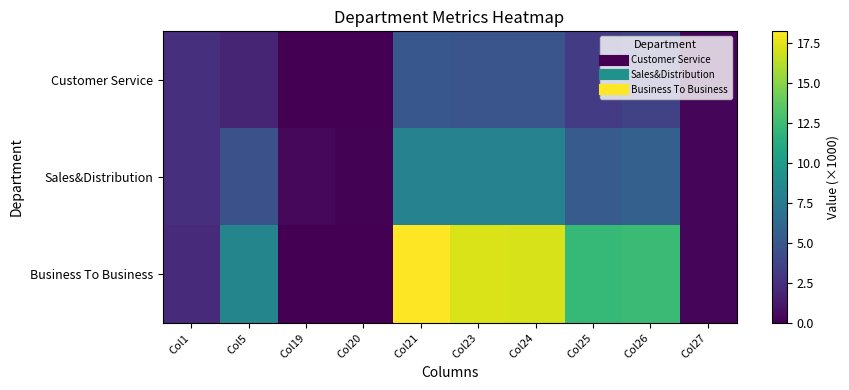

Reading right to left, list all the values displayed in this chart.

Customer Service: Col27=0.3	Col26=3.5	Col25=3.3	Col24=4.8	Col23=4.8	Col21=4.9	Col20=0.0	Col19=0.0	Col5=1.9	Col1=2.5
Sales&Distribution: Col27=0.3	Col26=5.6	Col25=5.2	Col24=8.0	Col23=8.0	Col21=8.0	Col20=0.1	Col19=0.4	Col5=4.5	Col1=2.5
Business To Business: Col27=0.3	Col26=12.4	Col25=12.2	Col24=17.1	Col23=17.2	Col21=18.2	Col20=0.0	Col19=0.0	Col5=8.3	Col1=2.1